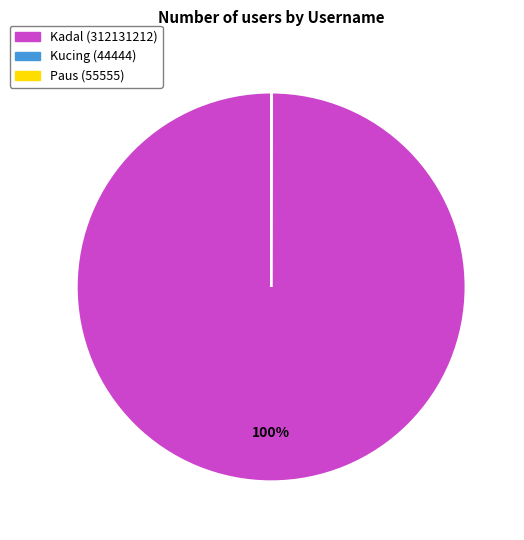

Is Kadal (312131212) the majority of the pie?

Yes